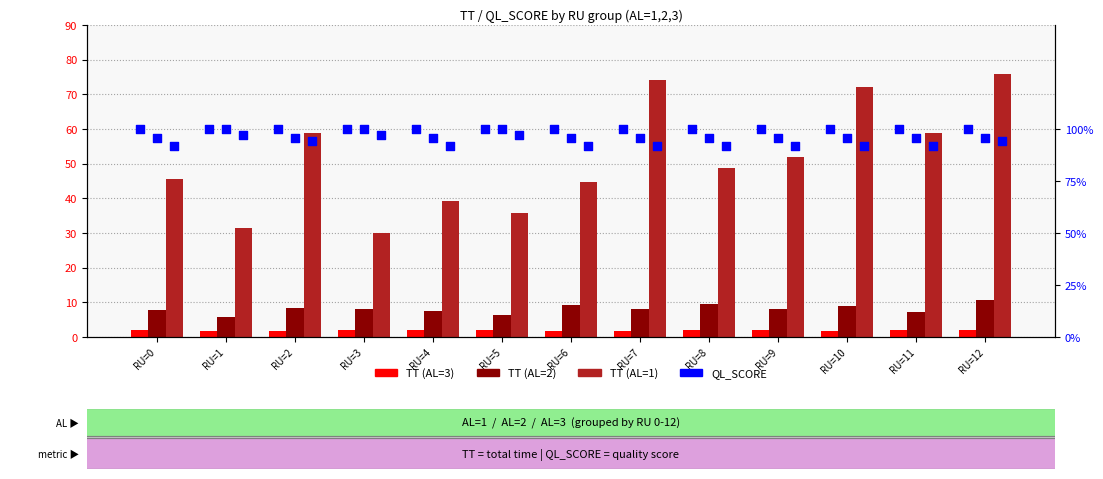

At how many categories does at least one series exceed 1?

13